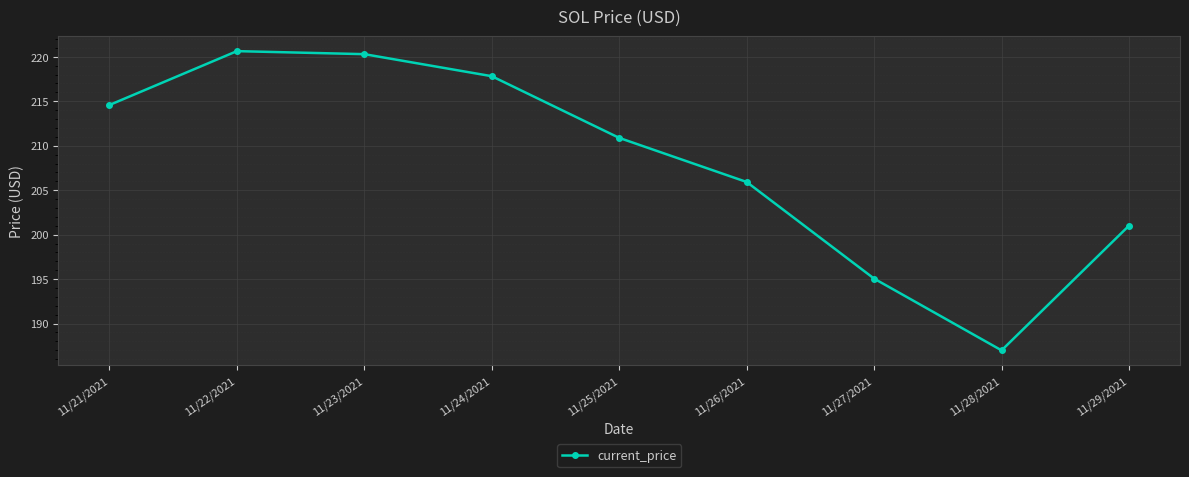

How many series are shown in this chart?

1